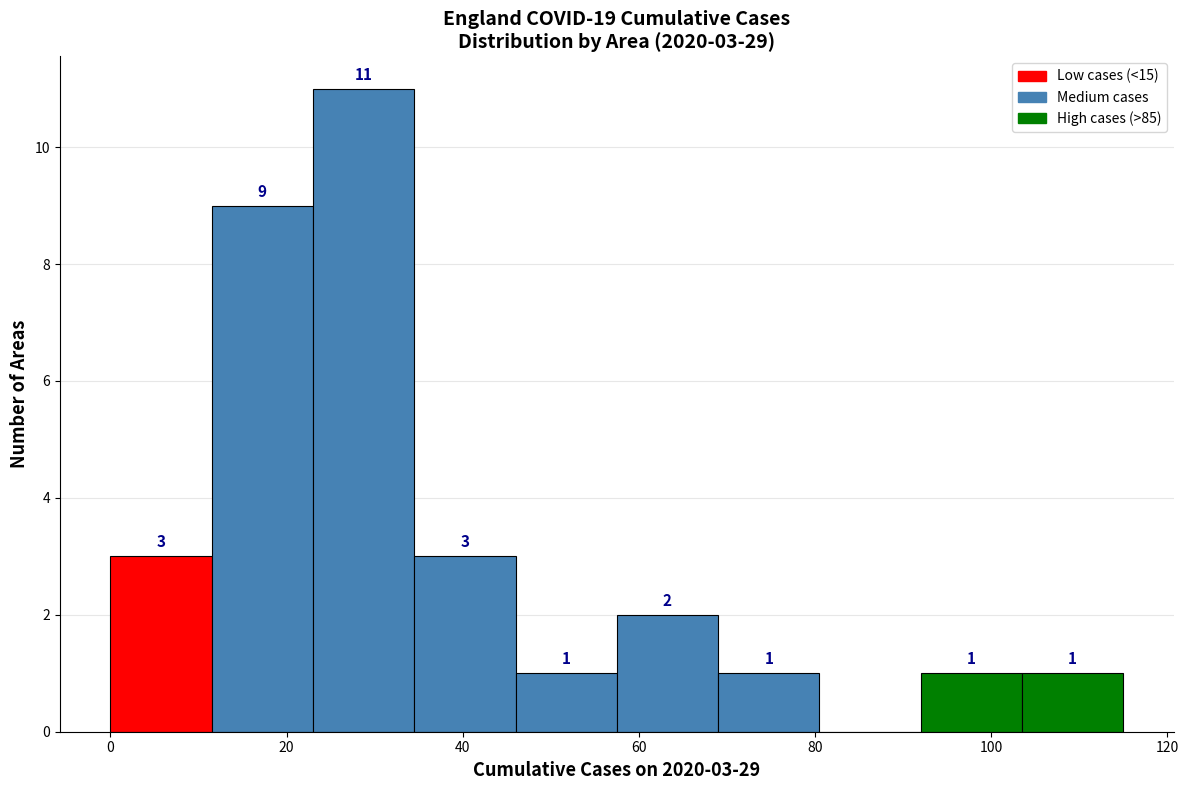

Which range on the x-axis has the tallest bar?

23.0 to 34.5